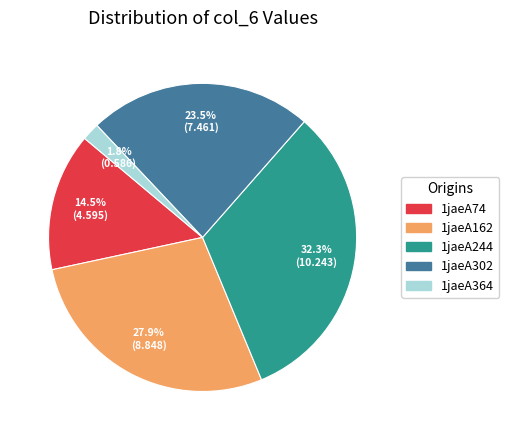

How many segments does this pie chart have?

5